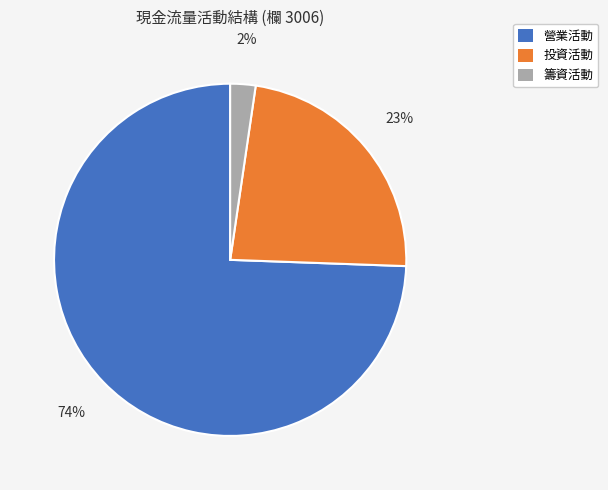

Which category has the smallest portion of the pie?

籌資活動